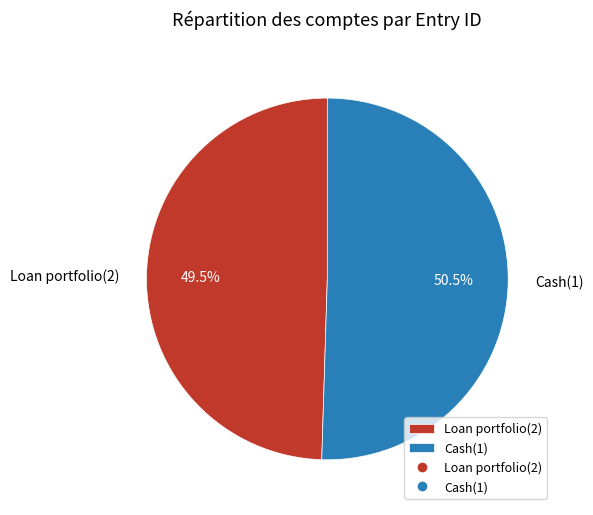

Which slice is the largest?

Cash(1)